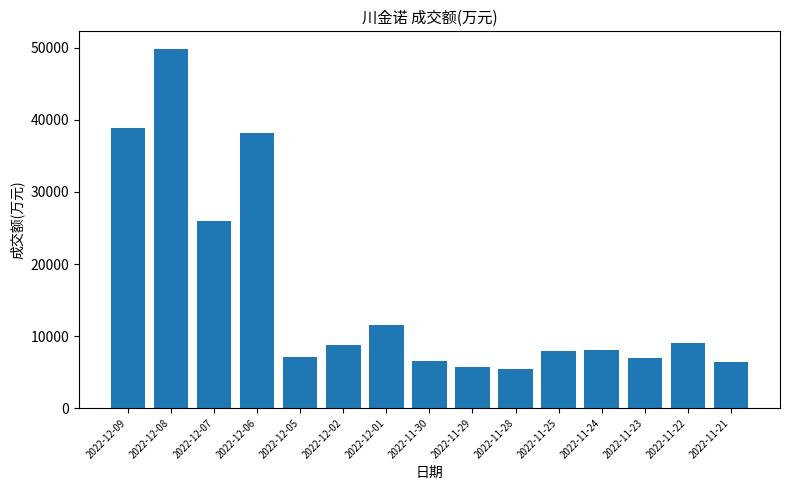

What position from the right is 2022-11-22?

2